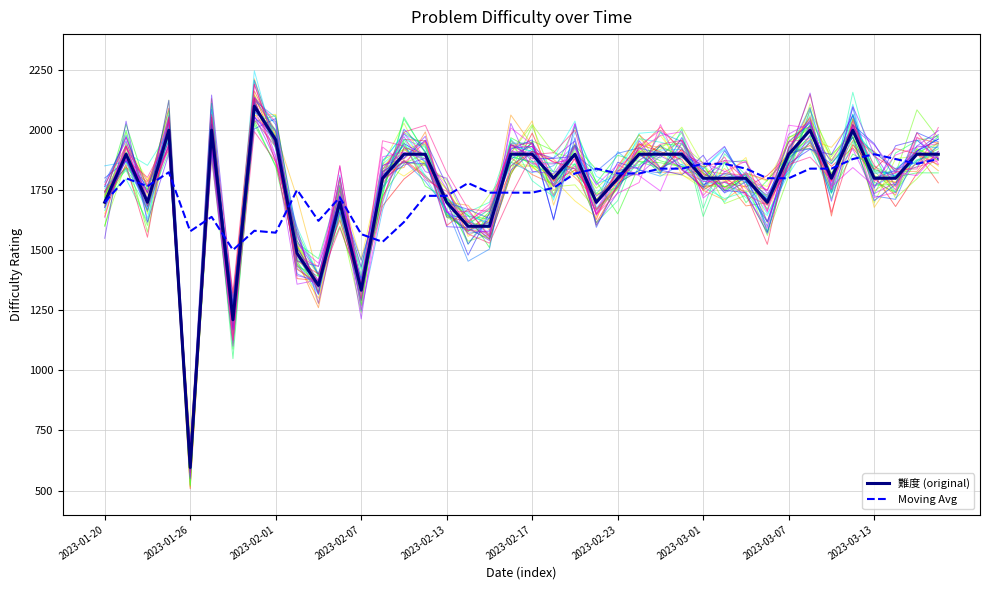

At which label is Moving Avg closest to 1700?

2023-01-20